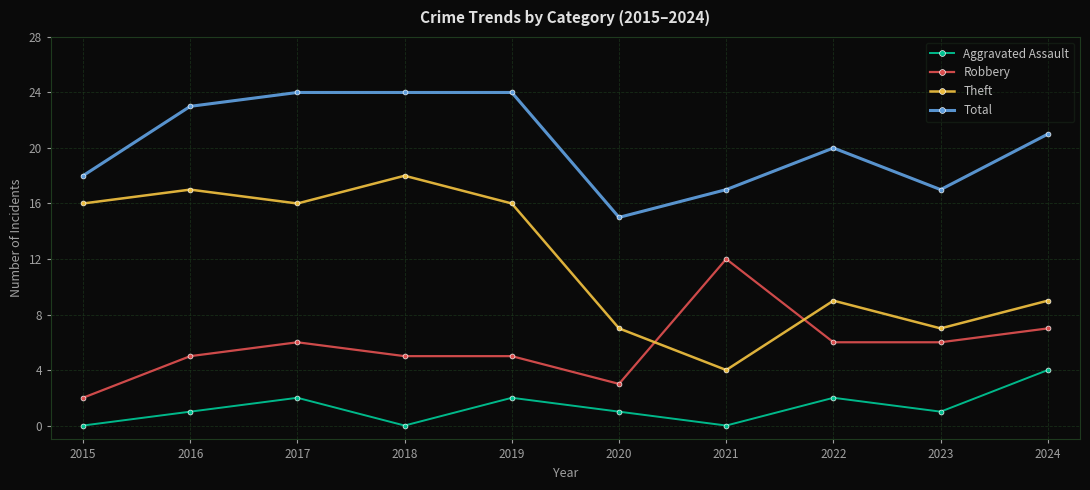

What is the total value across all series at 2023?

31